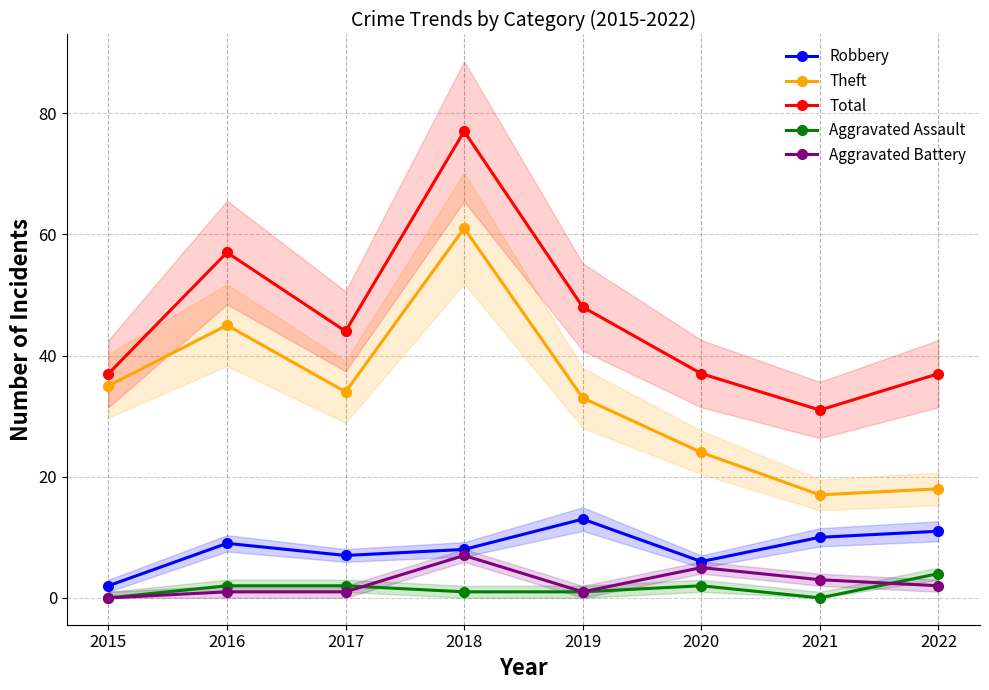

Between 2019 and 2022, which is larger?

2019